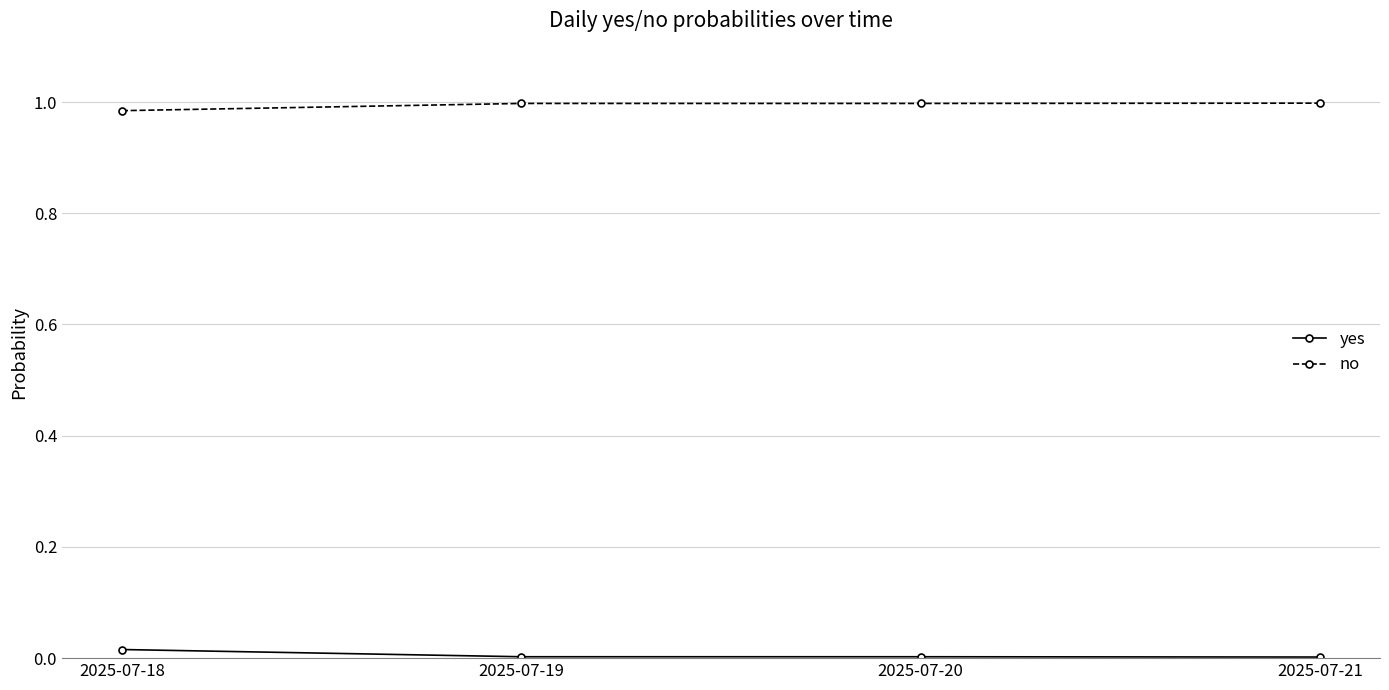

Is it true that yes equals 0.0 at 2025-07-18?

True